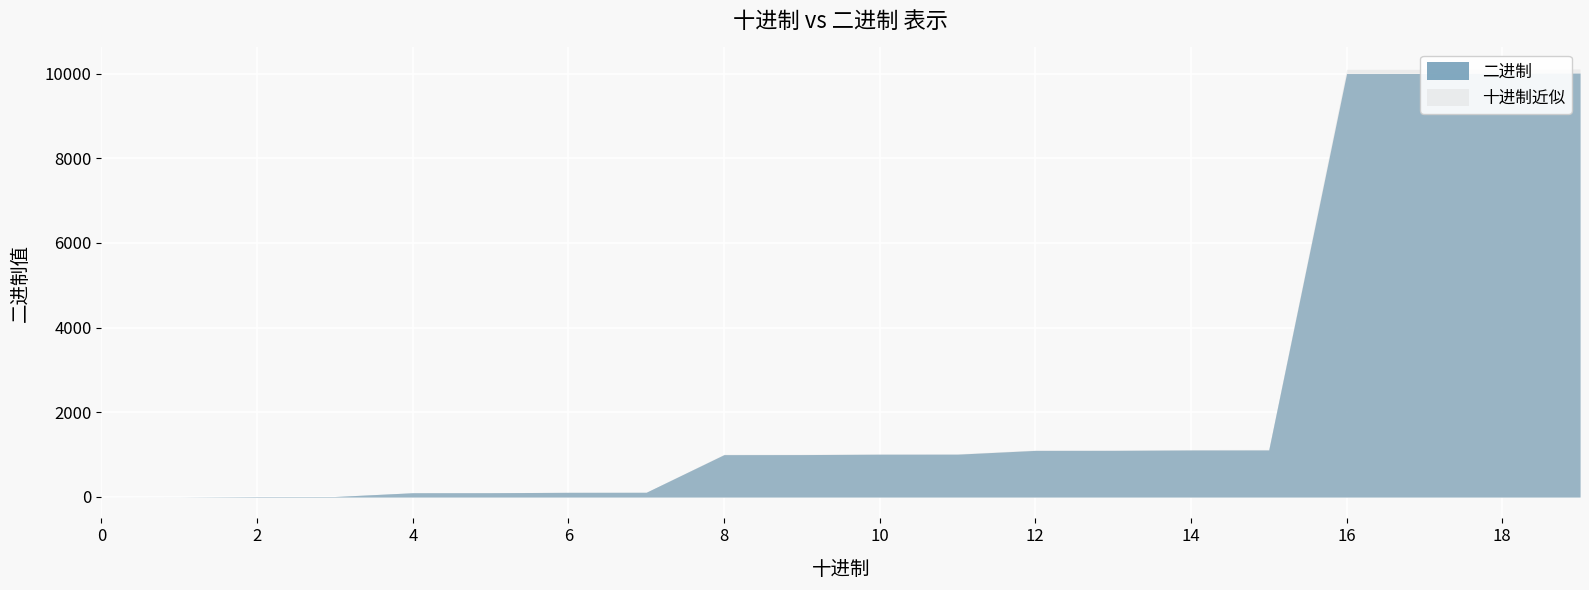

True or false: the data has more than 0 interior local peaks.

False